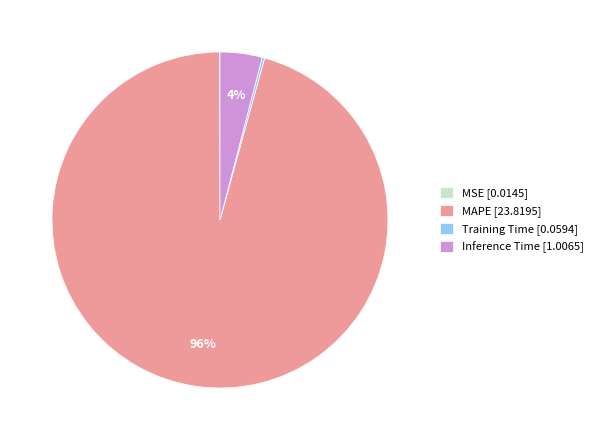

What is the largest slice in the pie chart?

MAPE [23.8195]